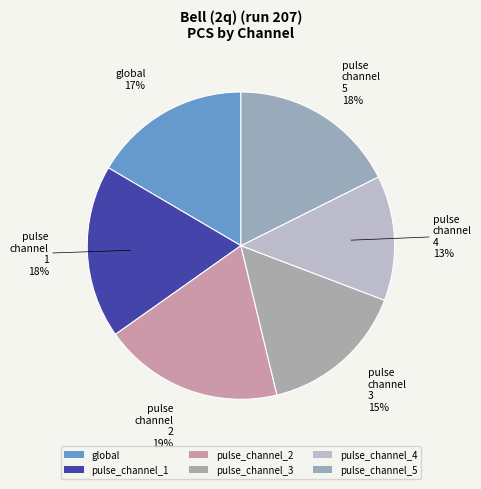

Between pulse_channel_4 and pulse_channel_5, which is larger?

pulse_channel_5